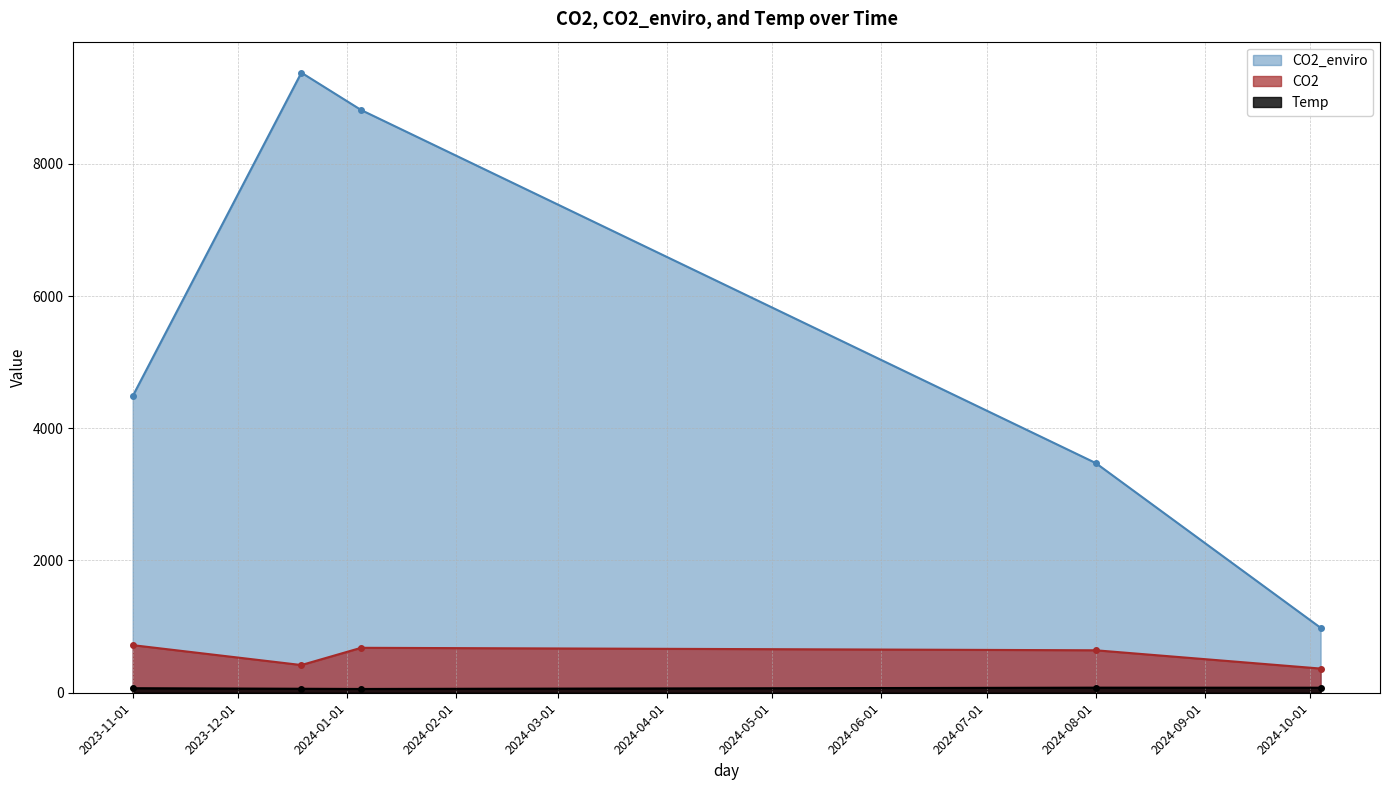

Which series has the widest spread of values?

CO2_enviro